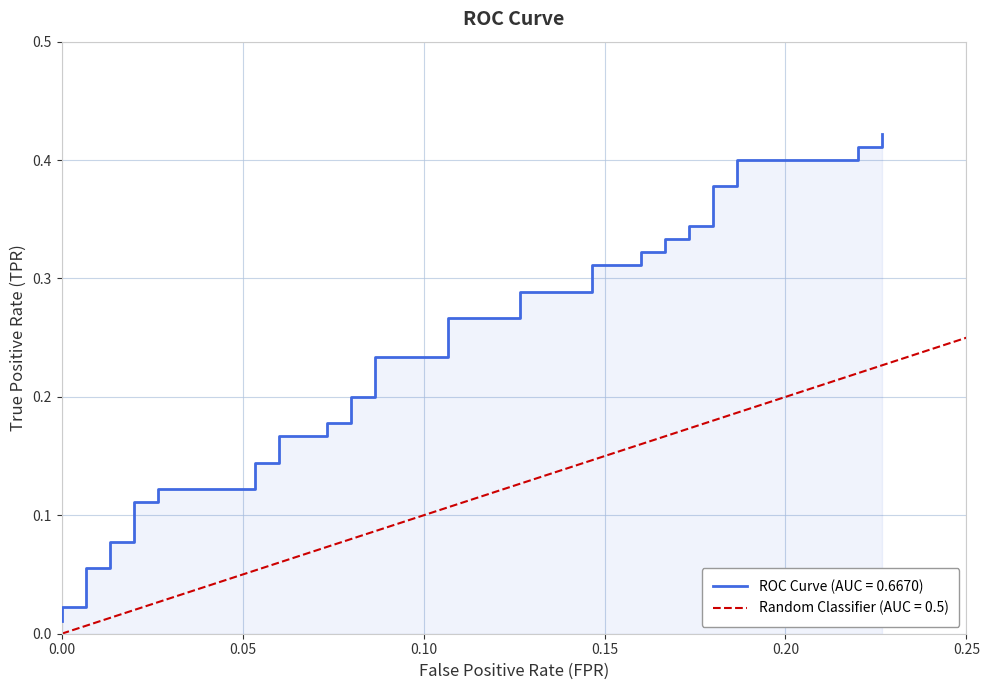

True or false: there are more than 1 points higher than both neighbors.

False